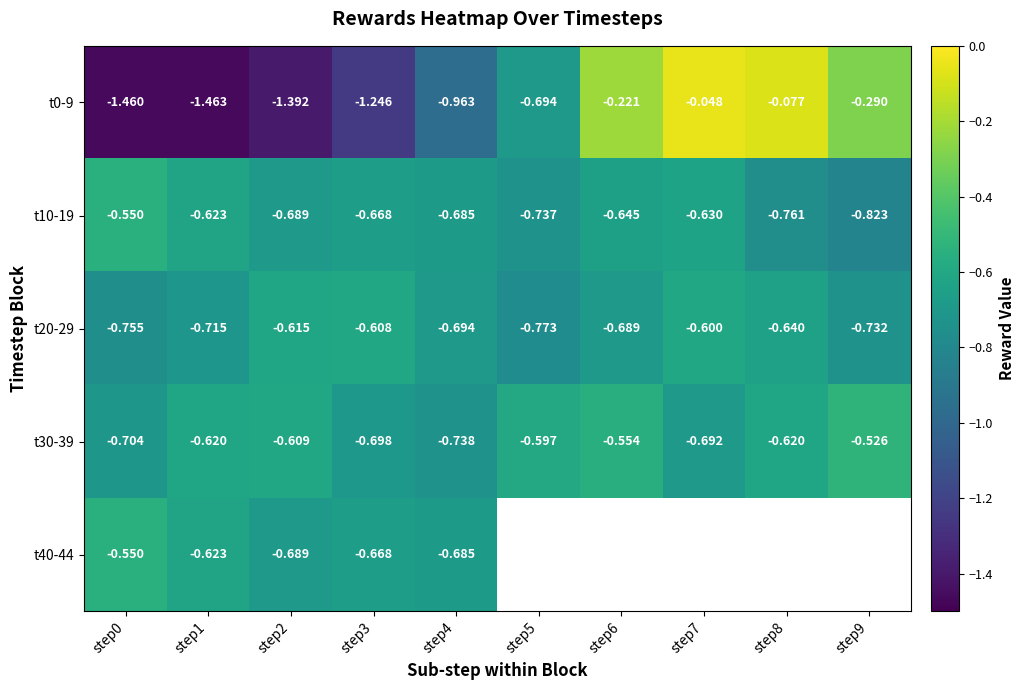

Where is t0-9 nearest to the value 0?

step7